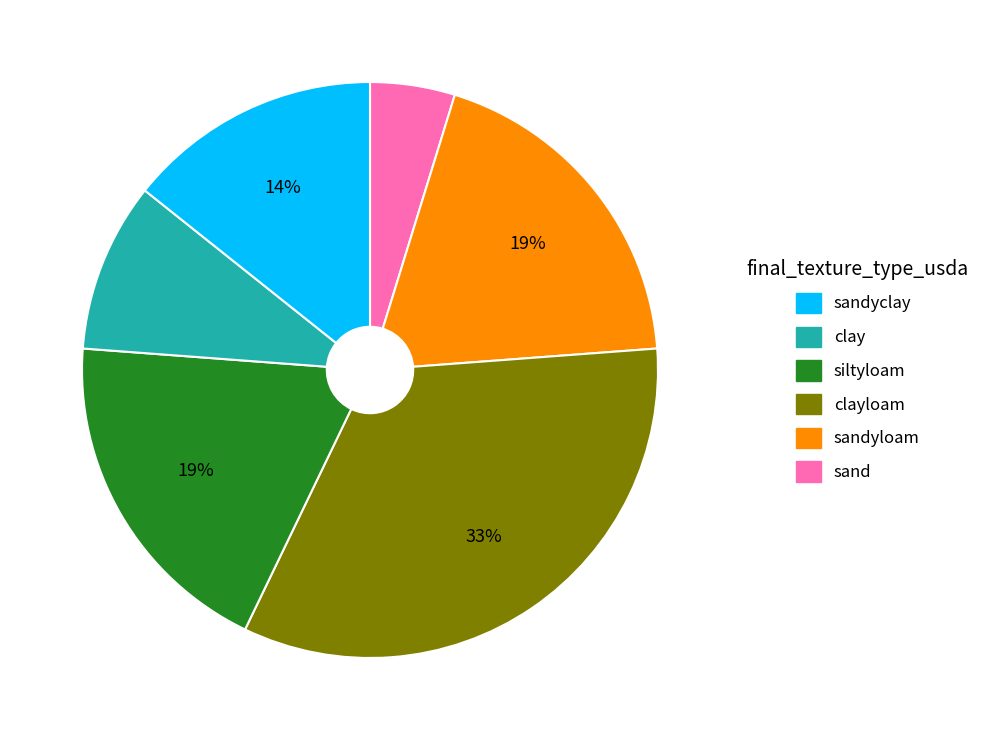

Is there a majority slice in this chart?

No